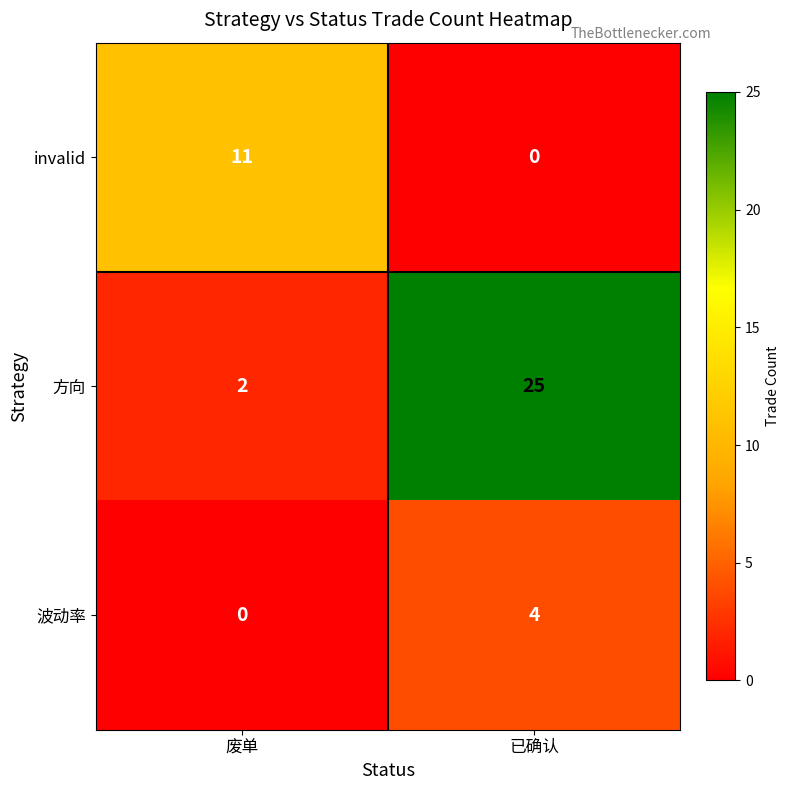

At 废单, list the series in order from smallest to largest.

波动率, 方向, invalid